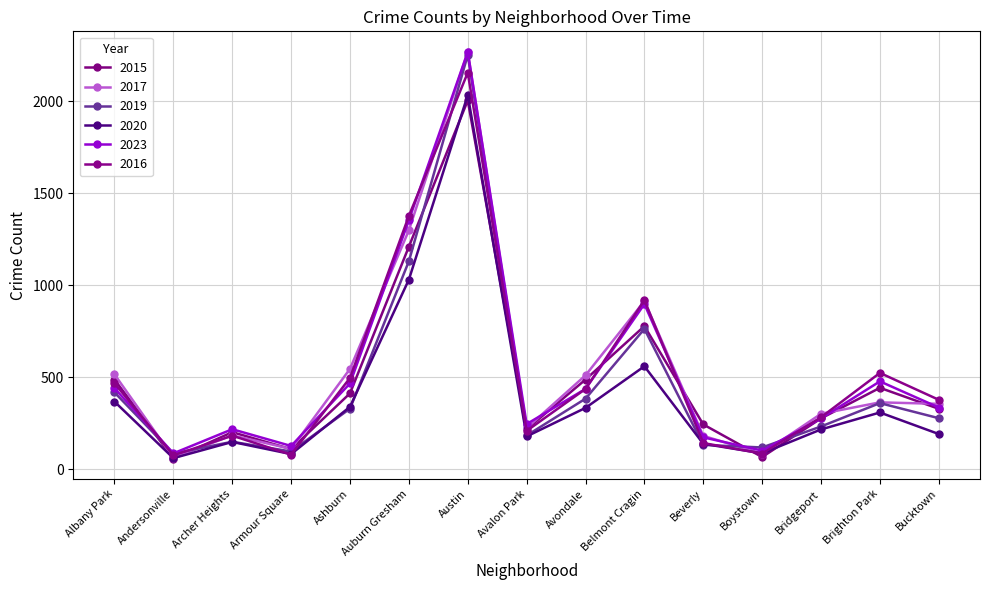

How many data points in 2019 are less than 277?

7